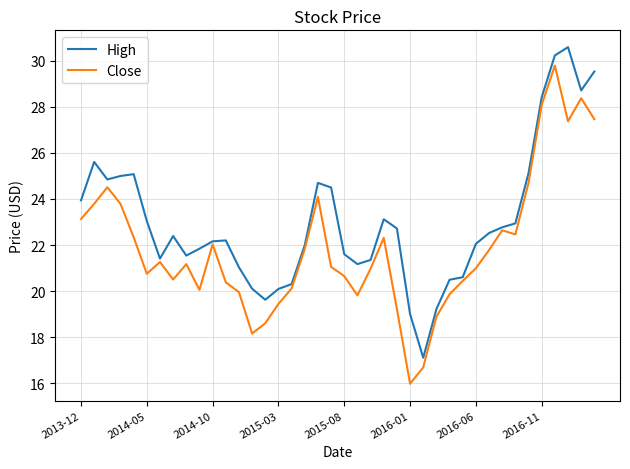

Rank the series by their average value, from lowest to highest.

Close, High